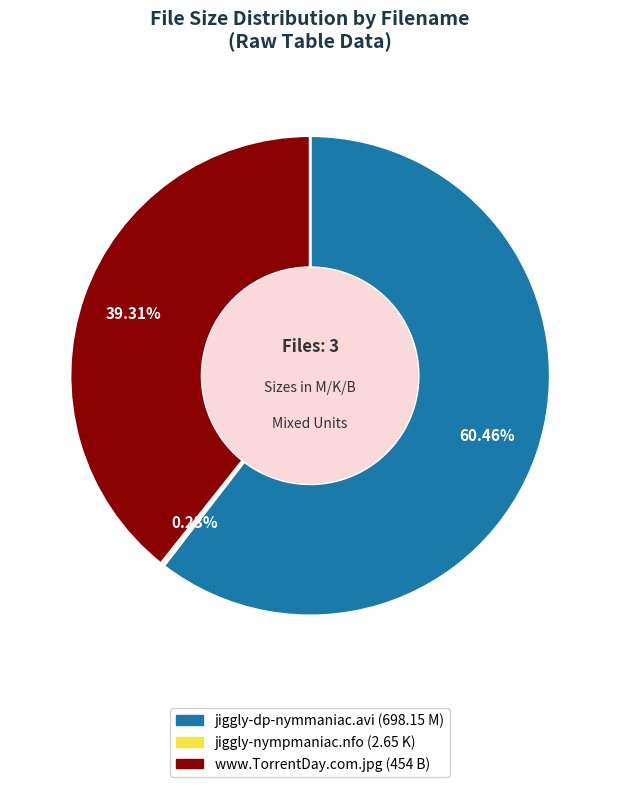

Is the sum of www.TorrentDay.com.jpg (454 B) and jiggly-dp-nymmaniac.avi (698.15 M) greater than half?

Yes